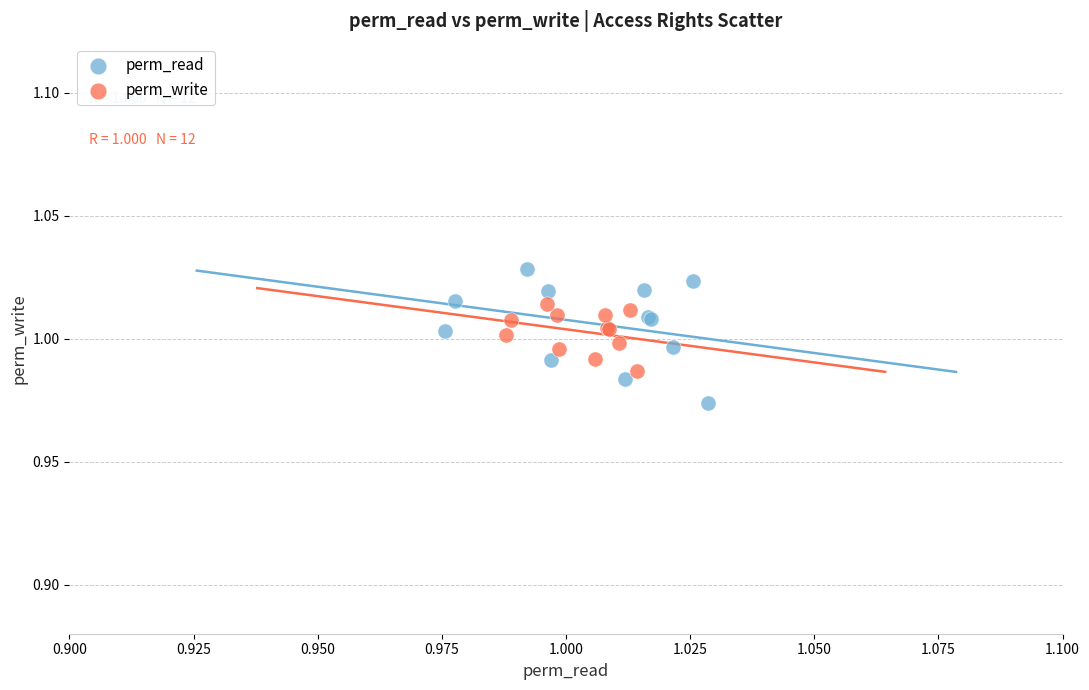

Which series has the widest spread of Y values?

perm_read